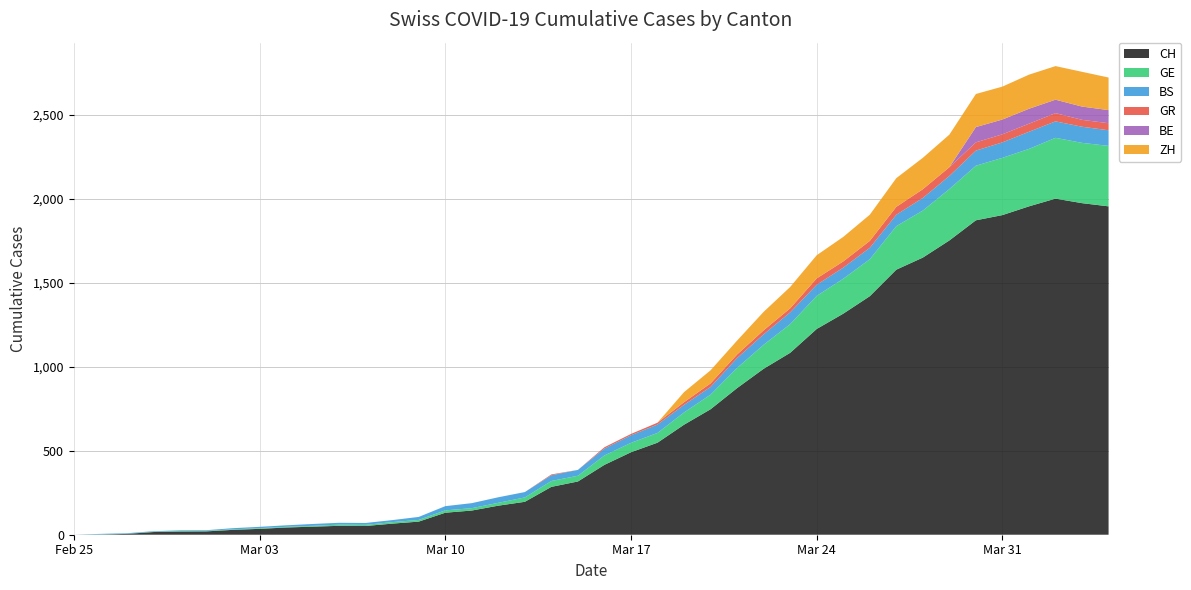

Reading right to left, list all the values displayed in this chart.

CH: 1955	1974	2001	1955	1903	1872	1752	1650	1578	1420	1316	1225	1083	988	873	747	655	548	491	416	317	285	196	173	144	131	78	66	52	53	48	43	35	29	20	19	16	5	1	0
GE: 360	359	362	342	341	325	306	280	259	220	208	197	171	143	120	87	73	58	56	56	34	35	26	17	14	14	10	9	7	7	5	4	4	3	3	3	2	1	1	0
BS: 93	96	98	102	92	90	78	75	68	68	66	66	70	62	59	46	45	50	45	41	35	34	32	33	30	25	18	12	11	11	11	9	8	7	4	4	3	3	3	0
GR: 42	41	49	48	48	49	52	52	47	41	37	38	24	24	21	21	16	11	8	8	0	5	0	0	0	0	0	0	0	0	0	0	0	0	0	0	0	0	0	0
BE: 78	79	80	89	88	91	0	0	0	0	0	0	0	0	0	0	0	0	0	0	0	0	0	0	0	0	0	0	0	0	0	0	0	0	0	0	0	0	0	0
ZH: 194	207	200	203	196	197	194	187	171	156	146	138	127	110	83	78	60	0	0	0	0	0	0	0	0	0	0	0	0	0	0	0	0	0	0	0	0	0	0	0